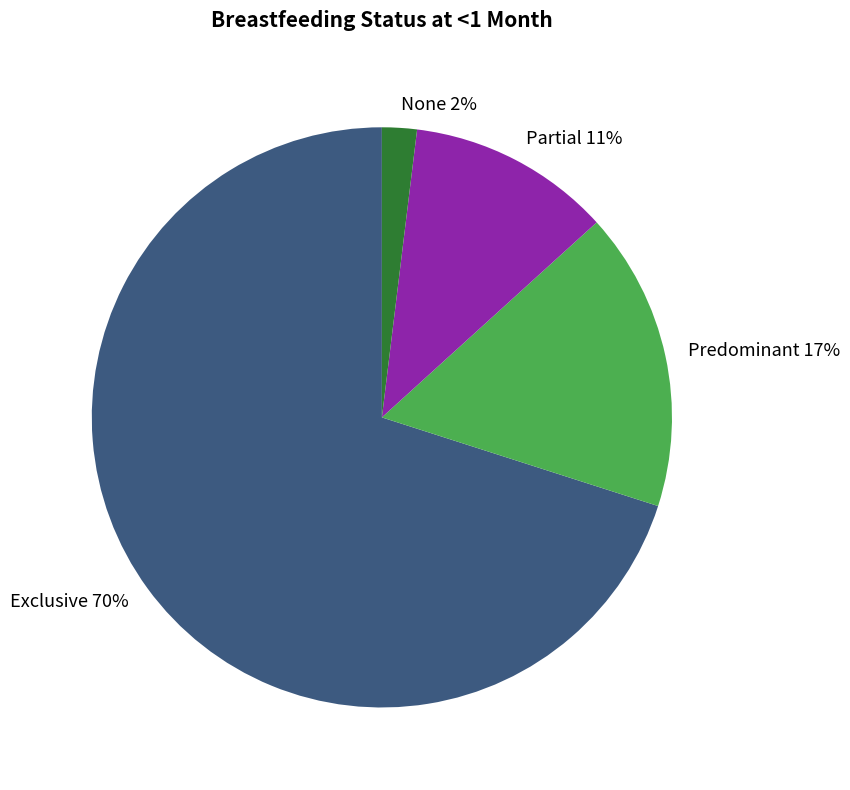

How many segments does this pie chart have?

4